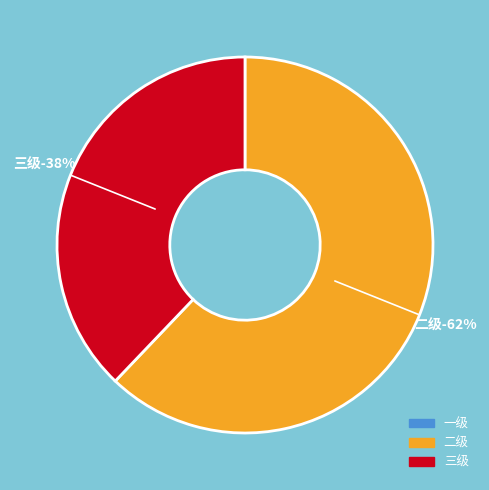

To the nearest percent, what percentage of the pie is 三级?

38%